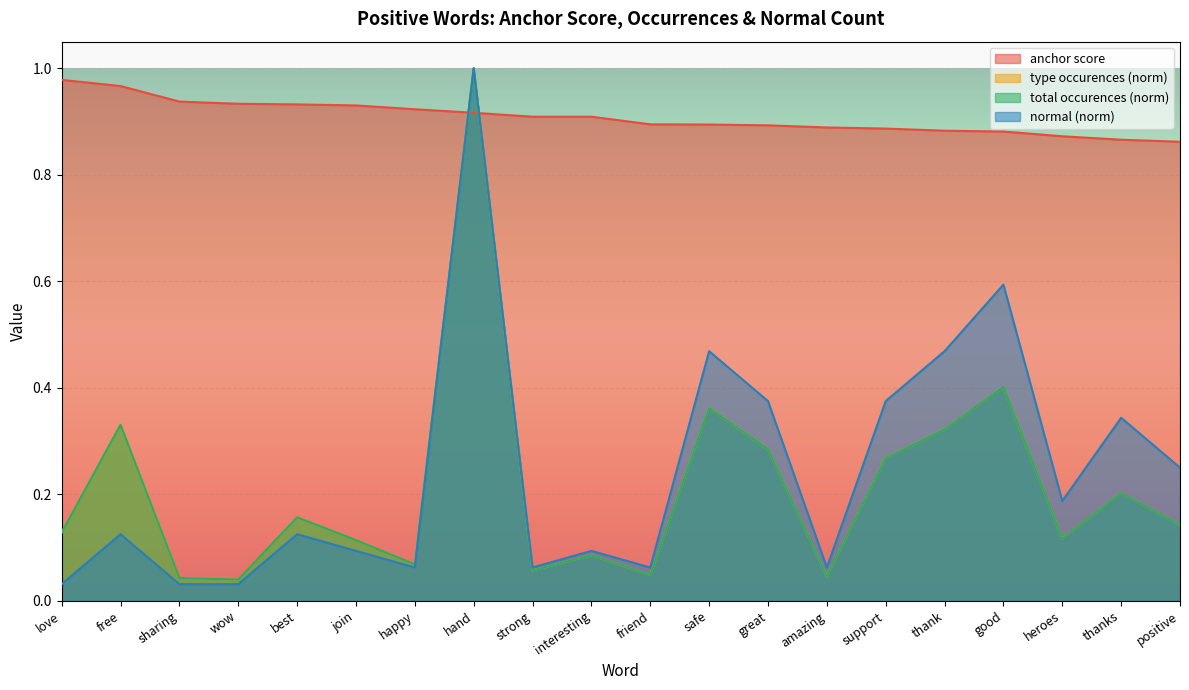

True or false: type occurences and normal cross at least once.

False